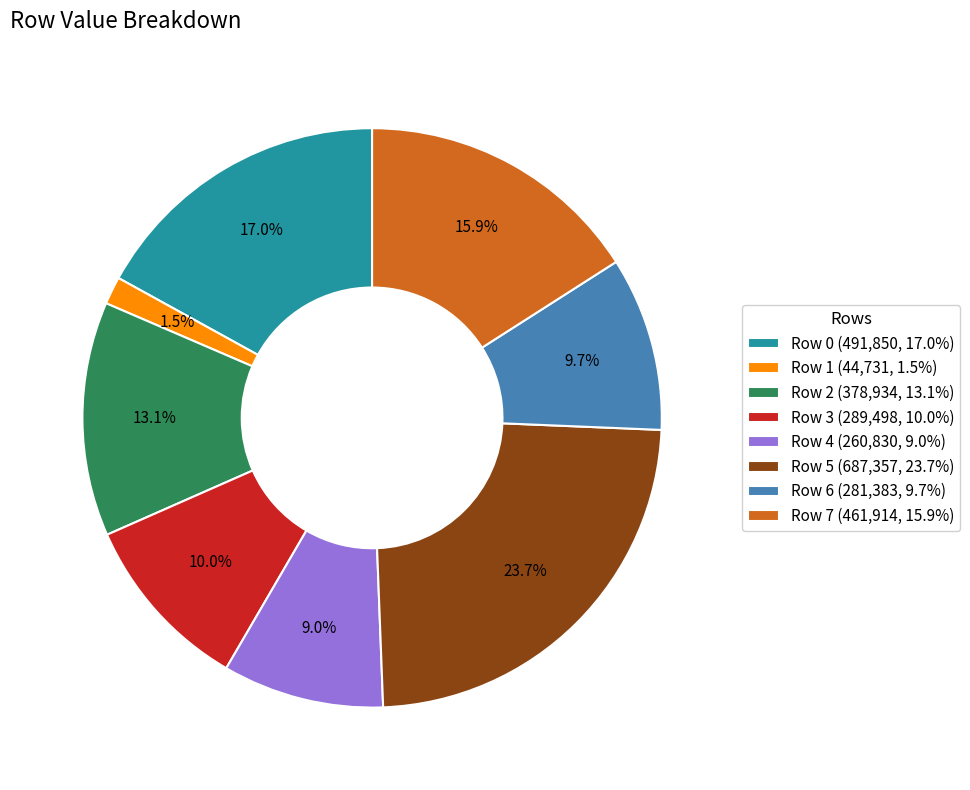

Do Row 1 and Row 4 together represent more than half of the pie?

No